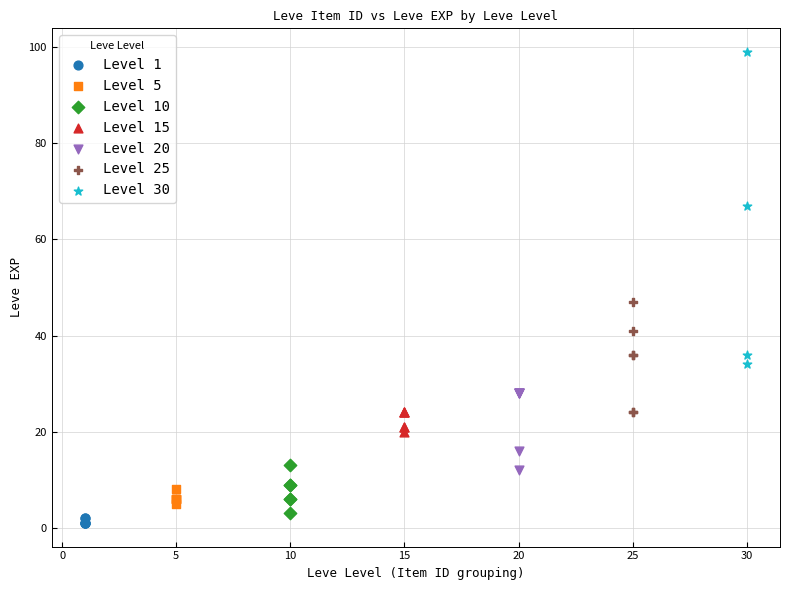

Which series reaches the maximum Y coordinate?

Level 30